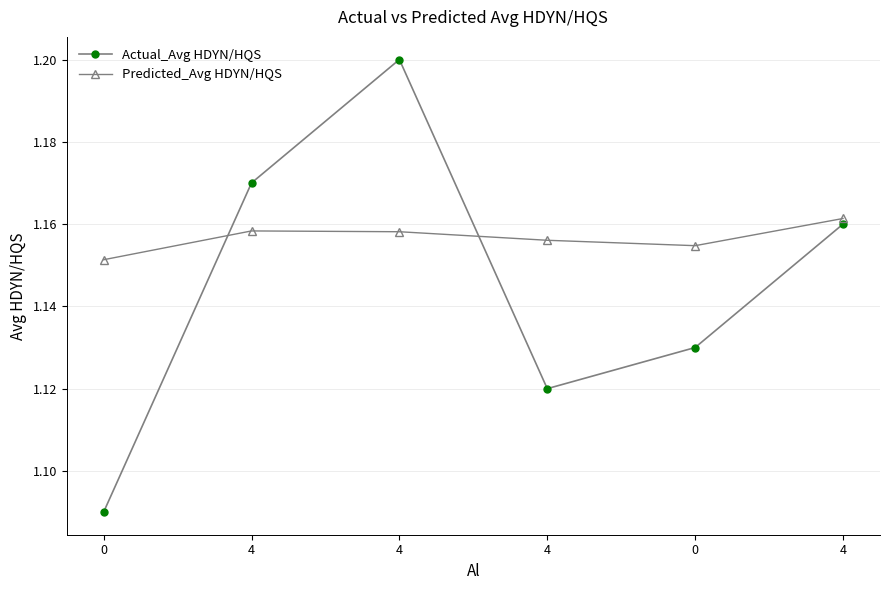

What are all the series names shown in the legend?

Actual_Avg HDYN/HQS, Predicted_Avg HDYN/HQS